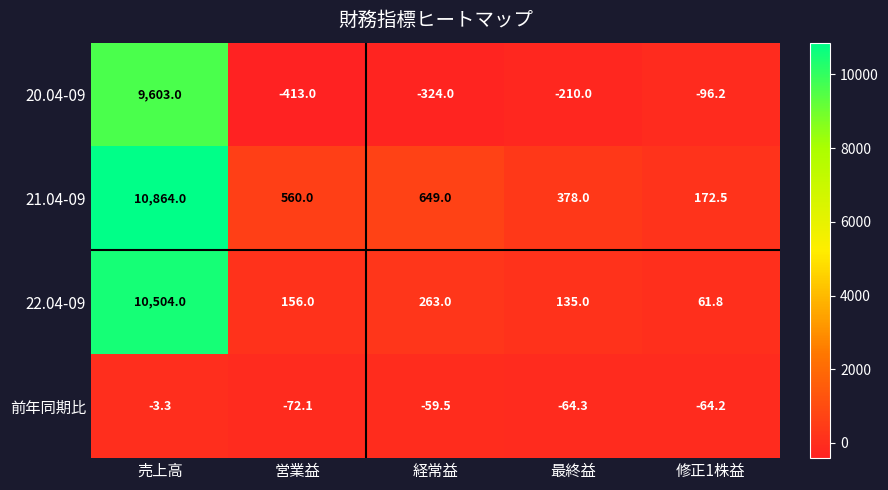

At 修正1株益, list the series in order from largest to smallest.

21.04-09, 22.04-09, 前年同期比, 20.04-09